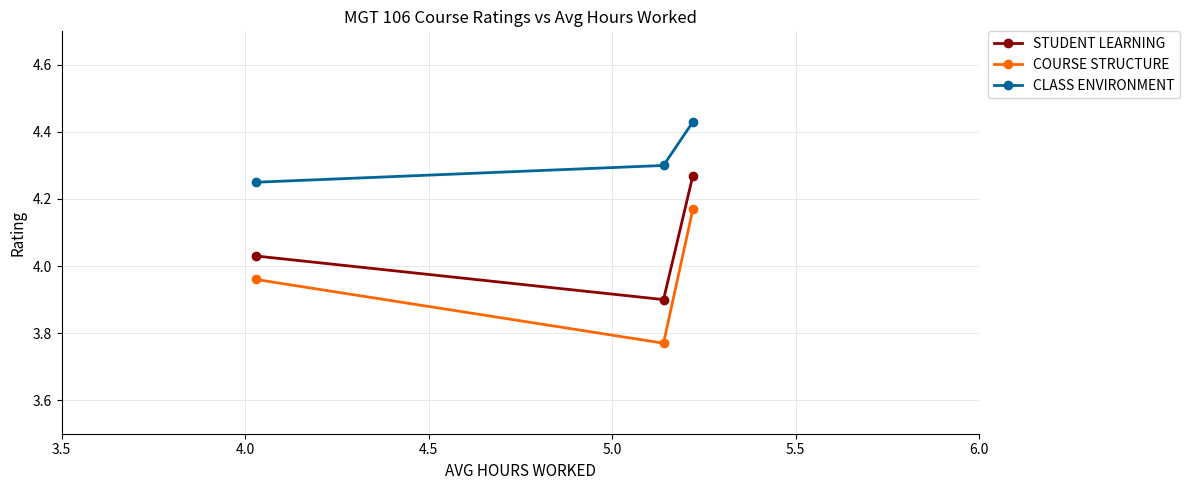

Rank the series by their maximum value, from lowest to highest.

COURSE STRUCTURE, STUDENT LEARNING, CLASS ENVIRONMENT